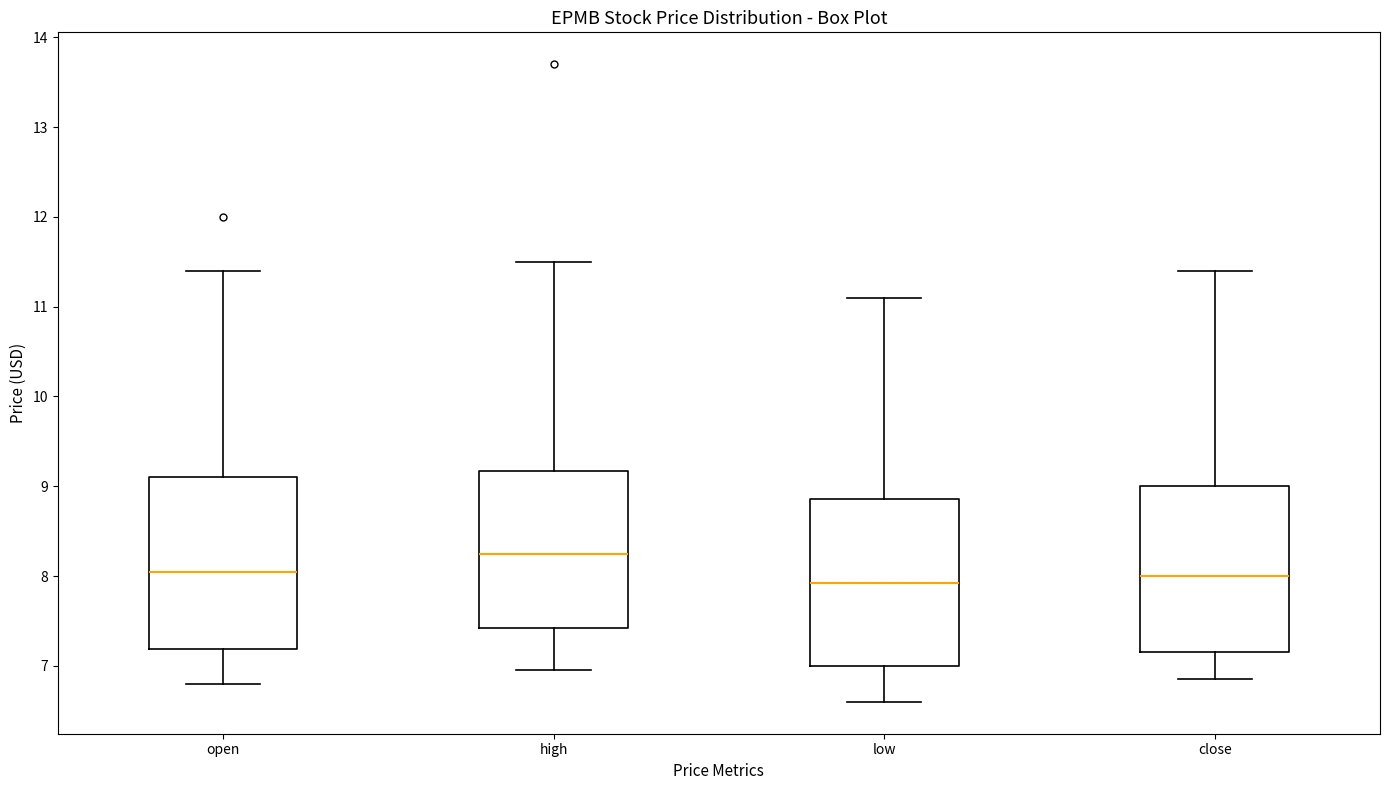

Where does the lower whisker of the box for low end on the y-axis? The values are not printed on the chart, so give them approximately, as read against the axis.

6.6